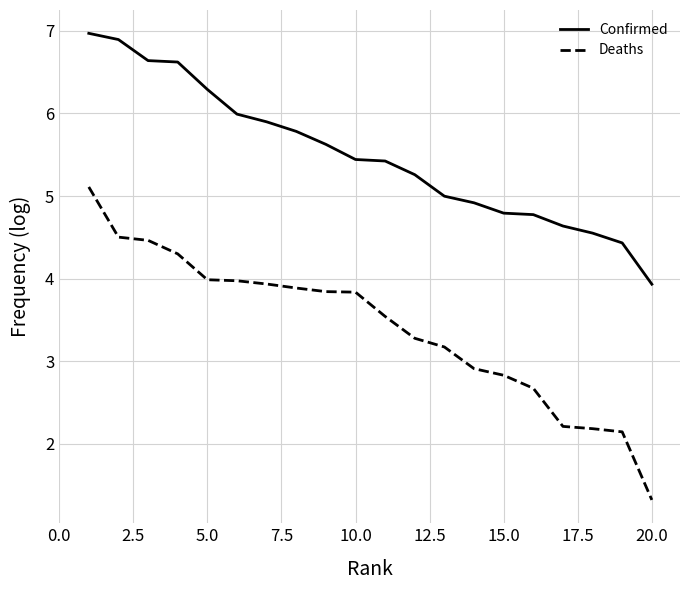

What is the minimum value shown in the chart?

1.3